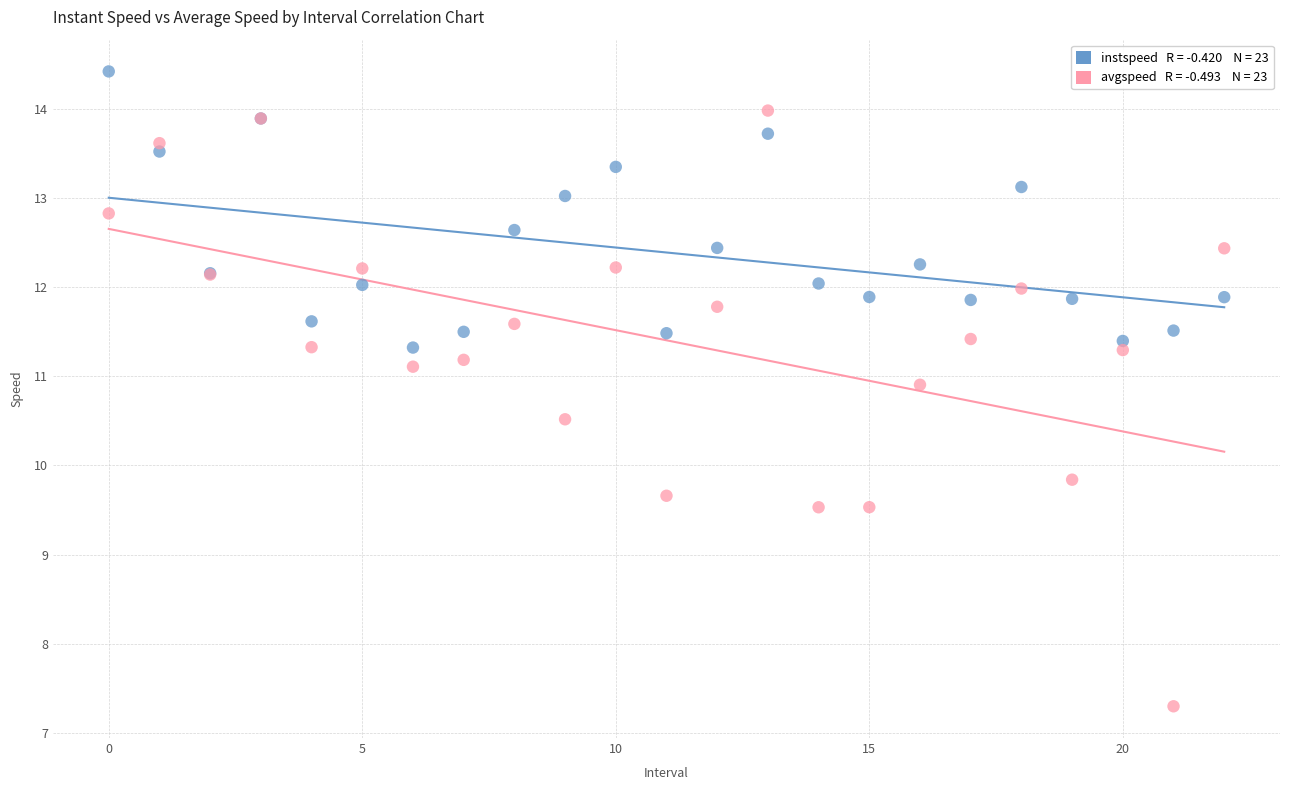

Across all series, what Y value is closest to 10?

9.8